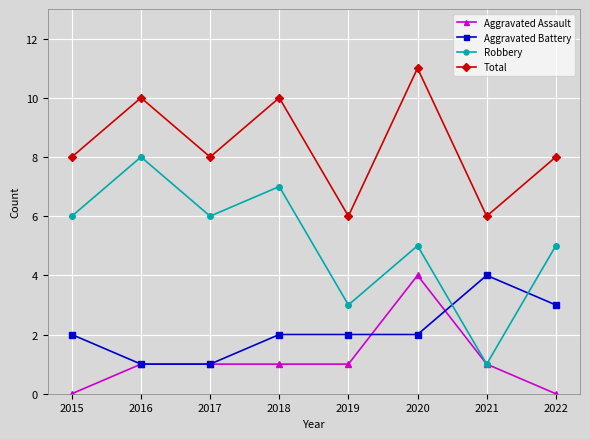

True or false: Aggravated Battery and Total cross at least once.

False